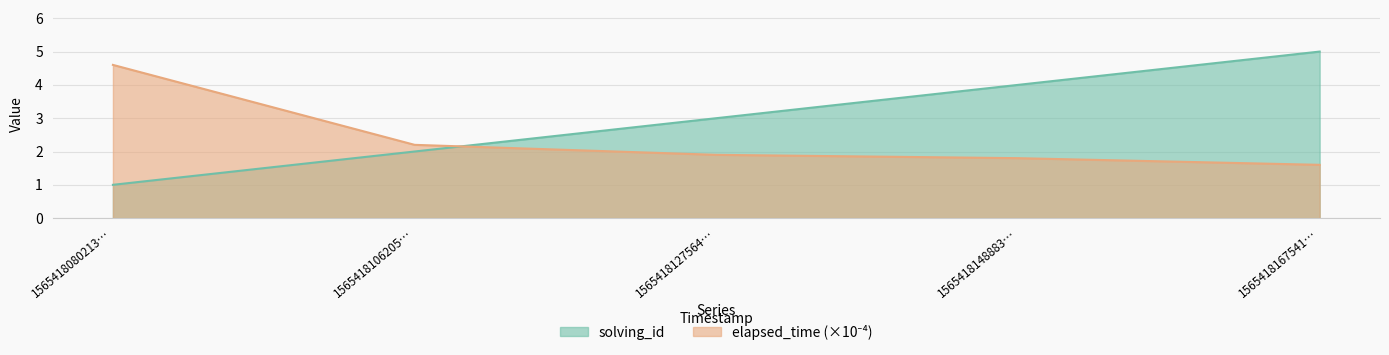

What is the difference between the second highest and second lowest values in the elapsed_time series?

0.4